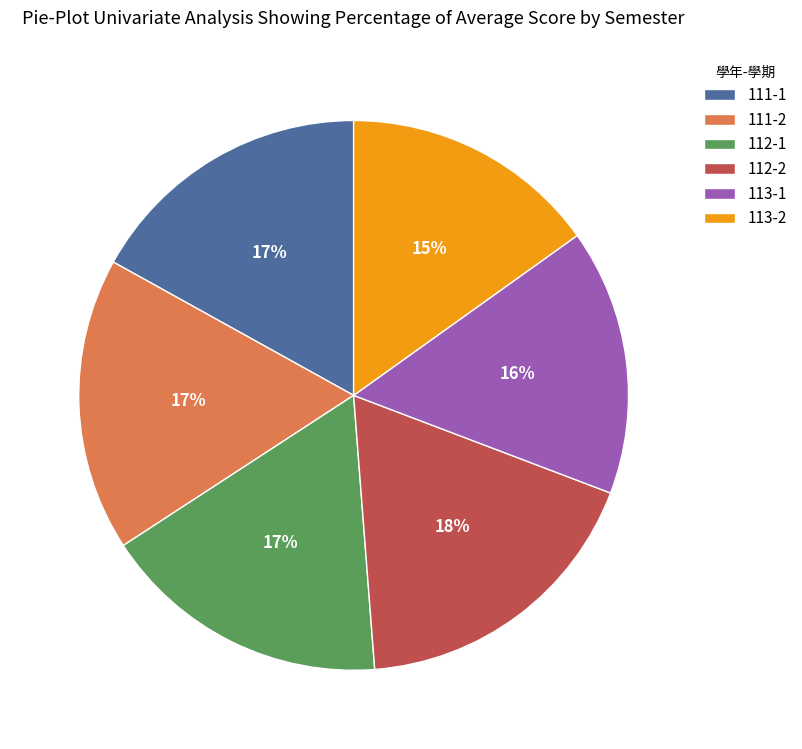

To the nearest percent, what is the difference between the largest and smallest slice percentages?

3%